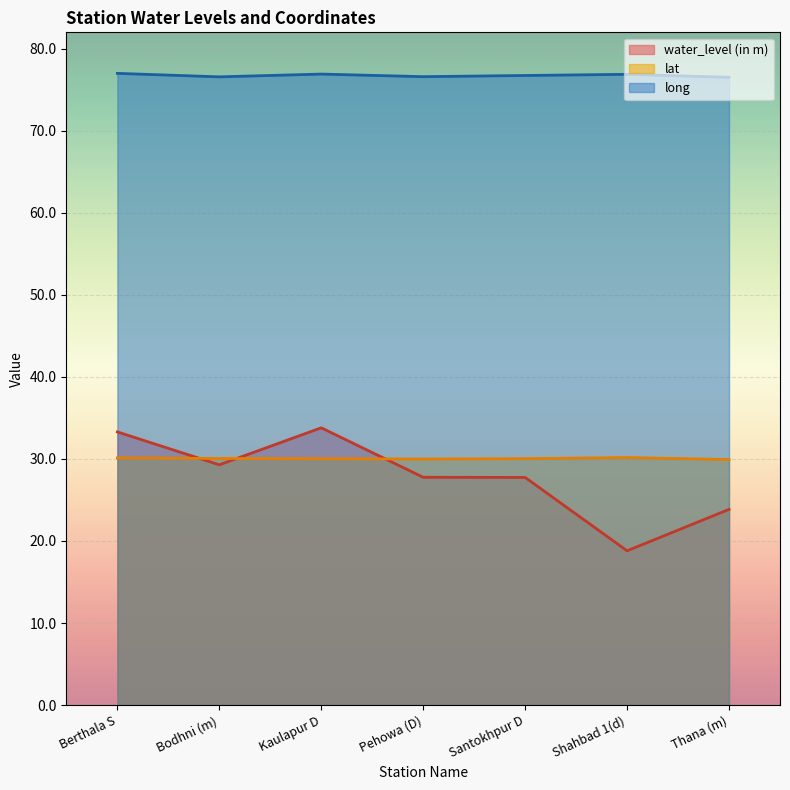

At how many categories does at least one series exceed 74?

7